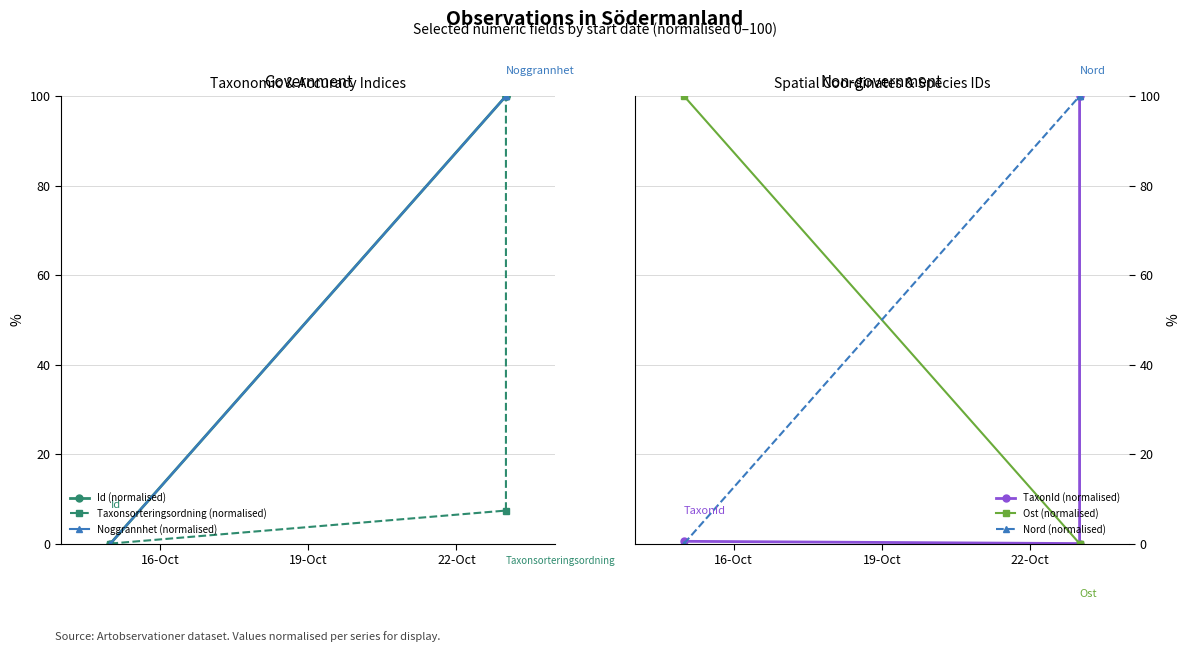

The value of Id (normalised) at 16-Oct is -68.3. True or false?

False